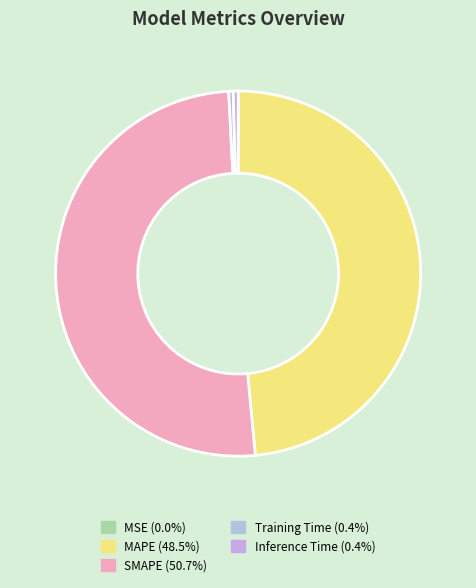

What portion of the pie excludes MSE?

100.0%